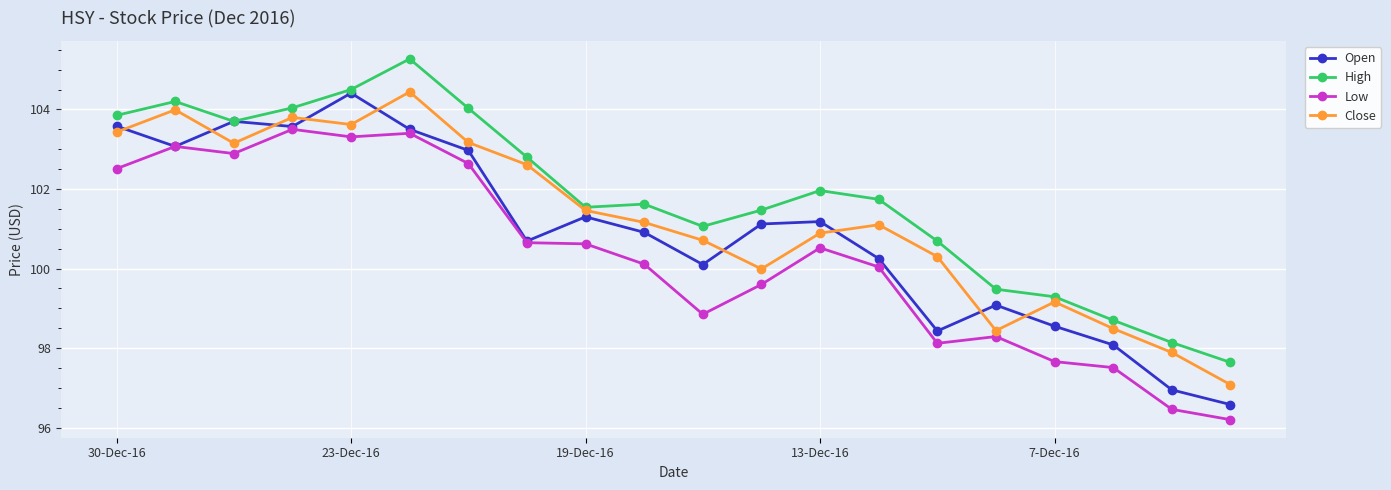

True or false: Low has more than 2 interior local peaks.

True